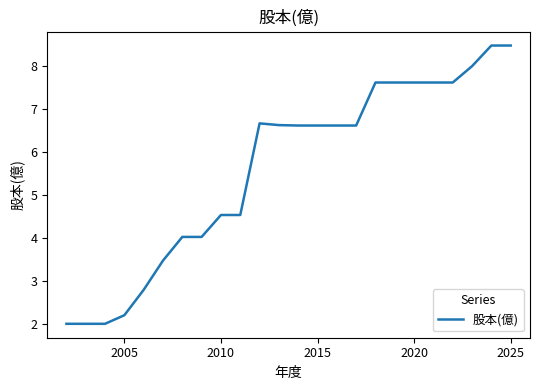

What is the difference between the maximum and minimum values?

6.5